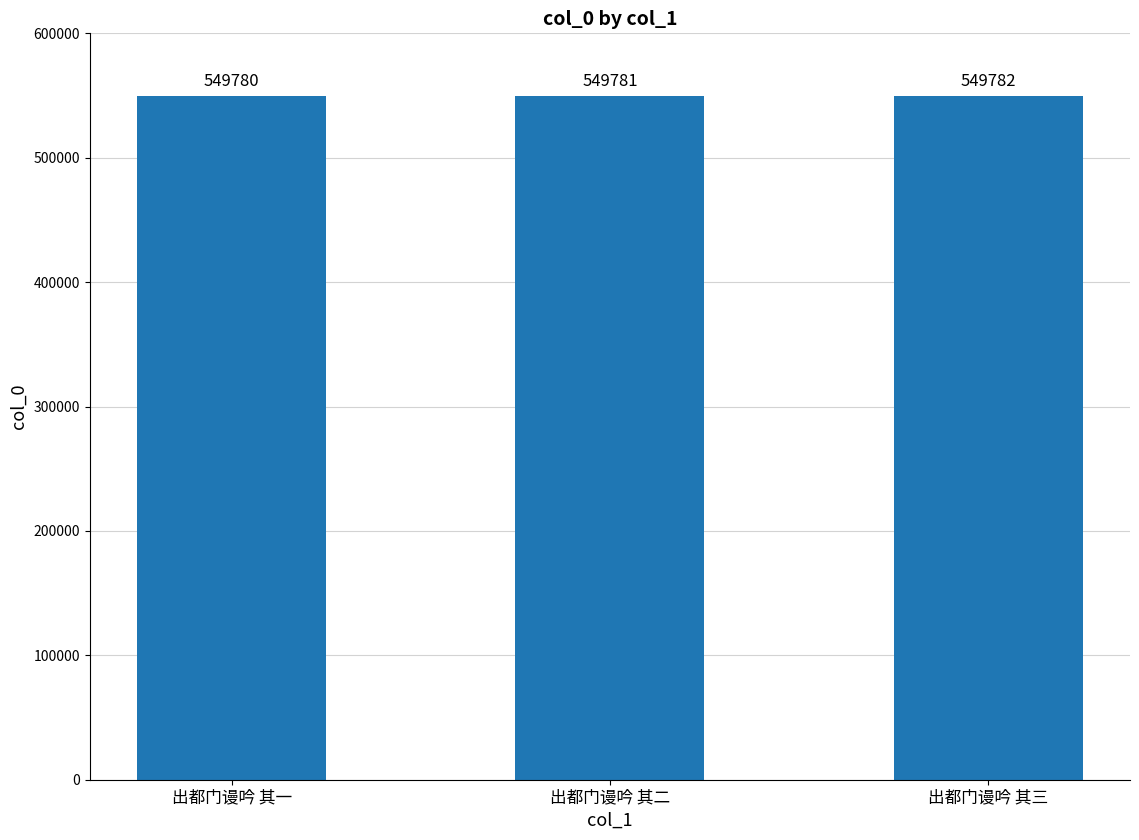

What is the change in value from 出都门谩吟 其一 to 出都门谩吟 其二?

+1